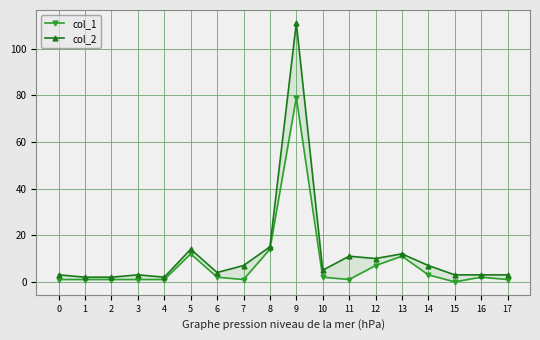

What is the sum of the col_1 values at 3 and 16?

3